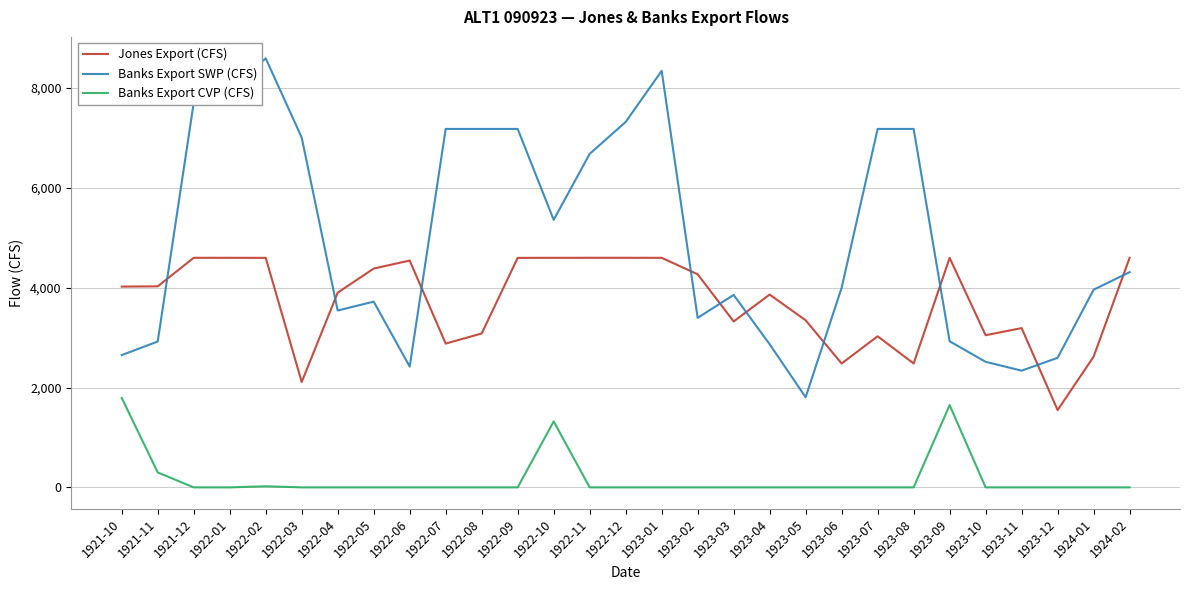

True or false: Jones Export (CFS) and Banks Export CVP (CFS) cross at least once.

False